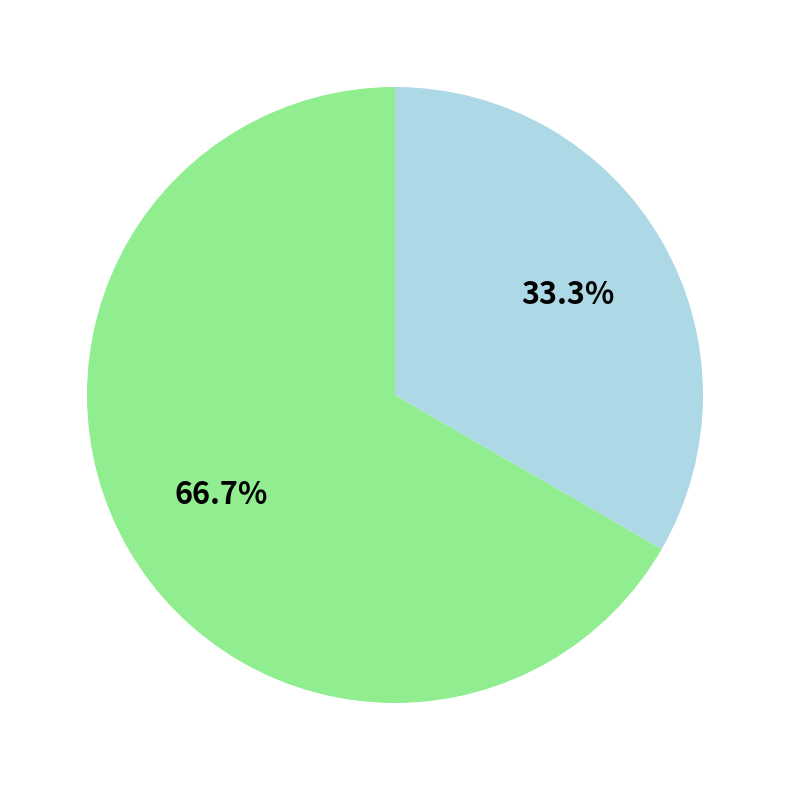

To the nearest percent, what is the difference between the largest and smallest slice percentages?

33%